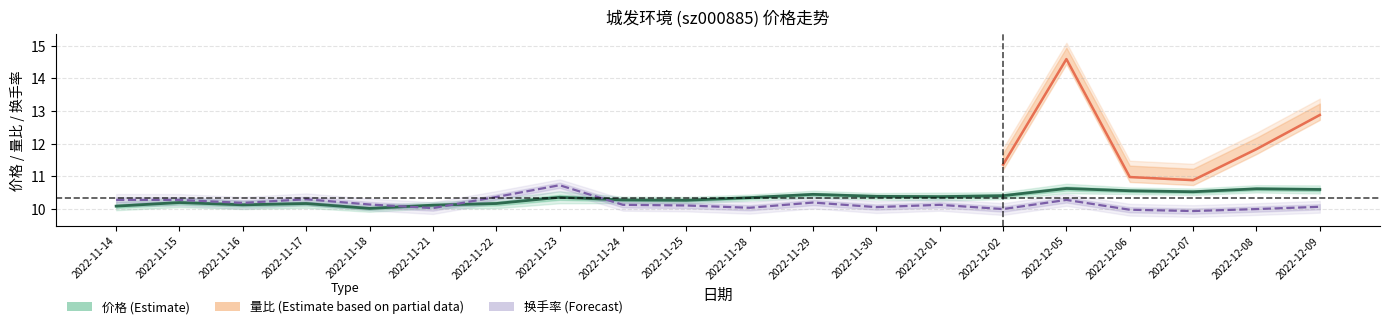

What is the sum of all 价格 values?

206.7